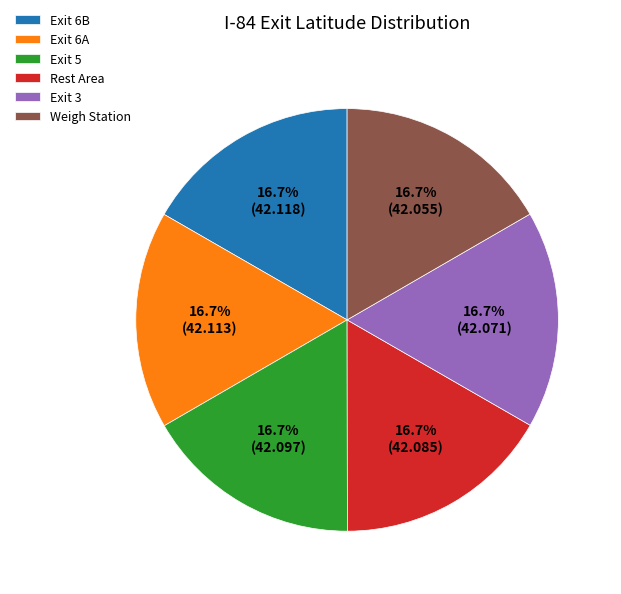

Do Exit 6A and Exit 3 together represent more than half of the pie?

No